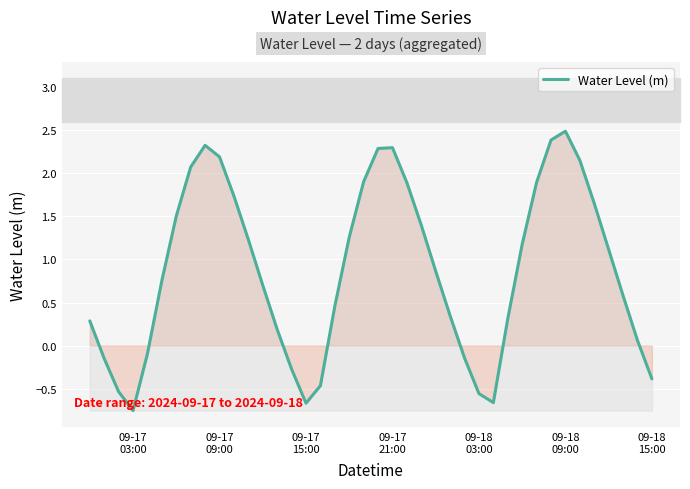

What is the maximum value shown in the chart?

2.5